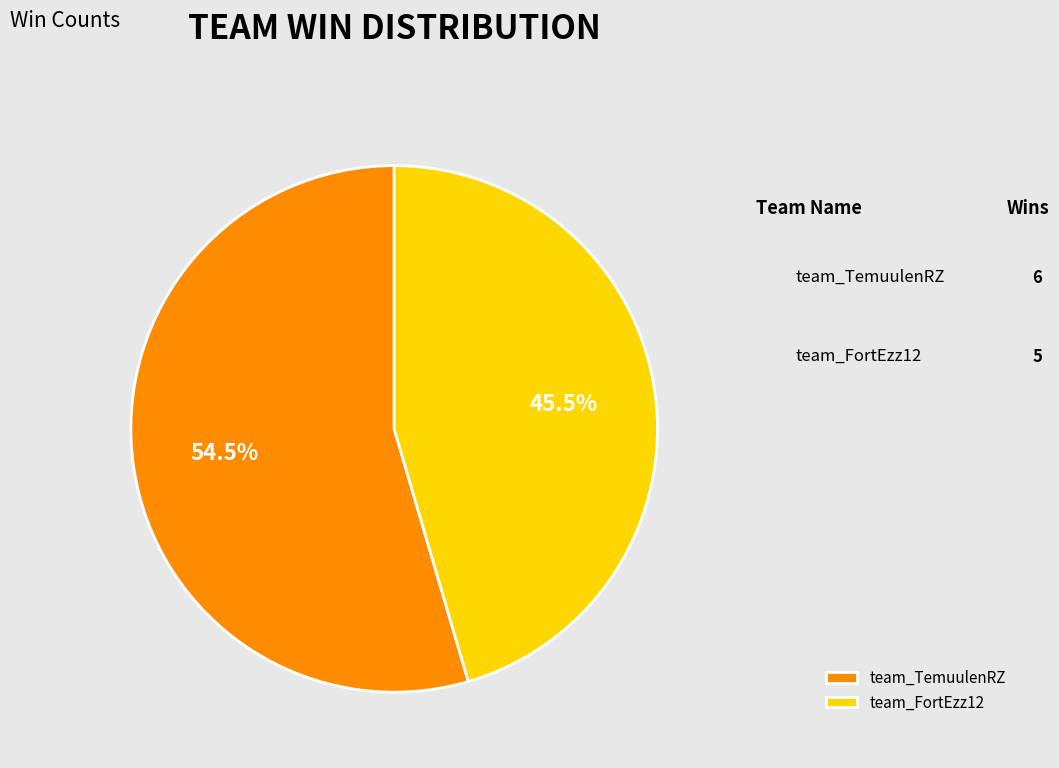

Approximately how many times larger is the value at team_TemuulenRZ compared to team_FortEzz12?

1.2